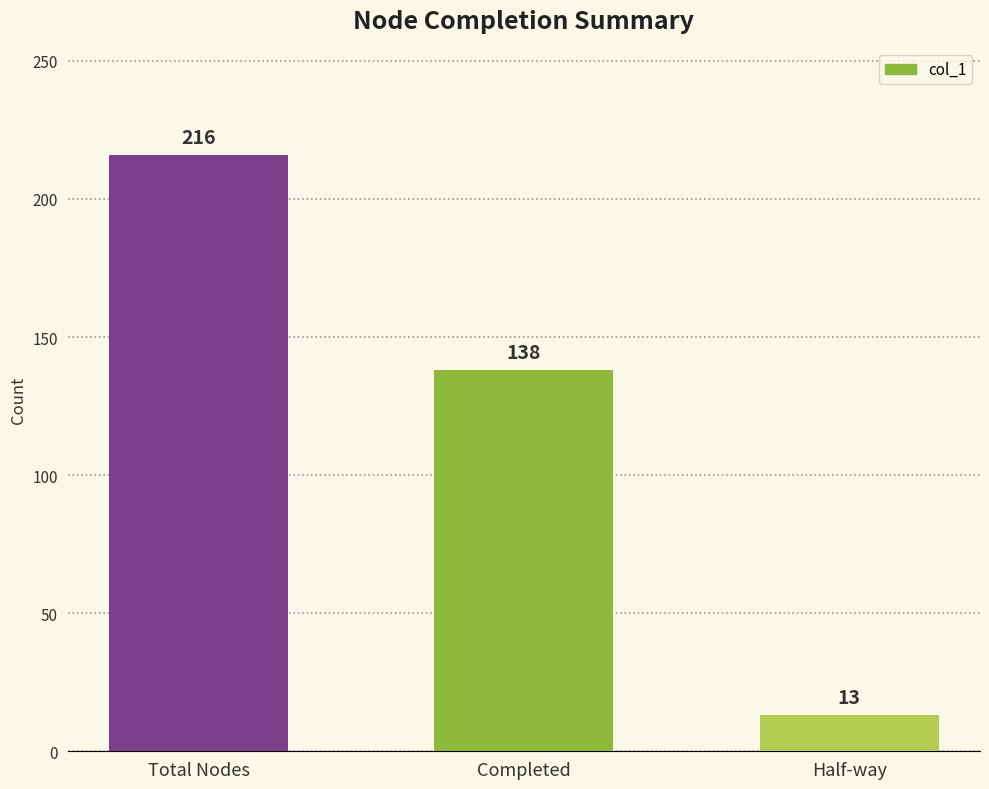

Reading left to right, what are all the values shown in this chart?

216	138	13